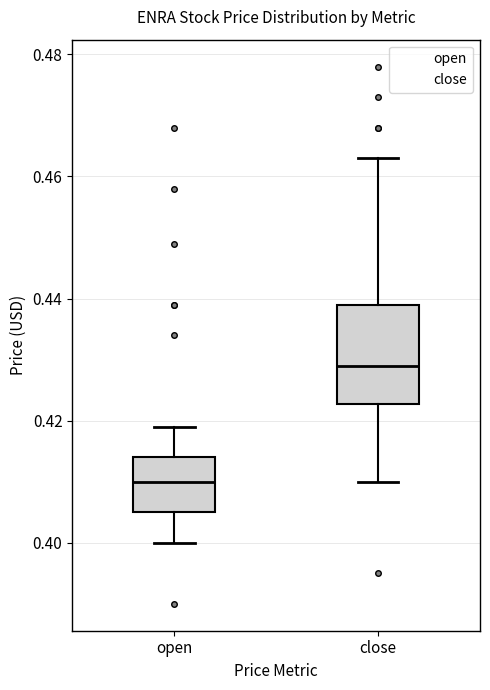

Where does the upper whisker of the box for open end on the y-axis? The values are not printed on the chart, so give them approximately, as read against the axis.

0.420